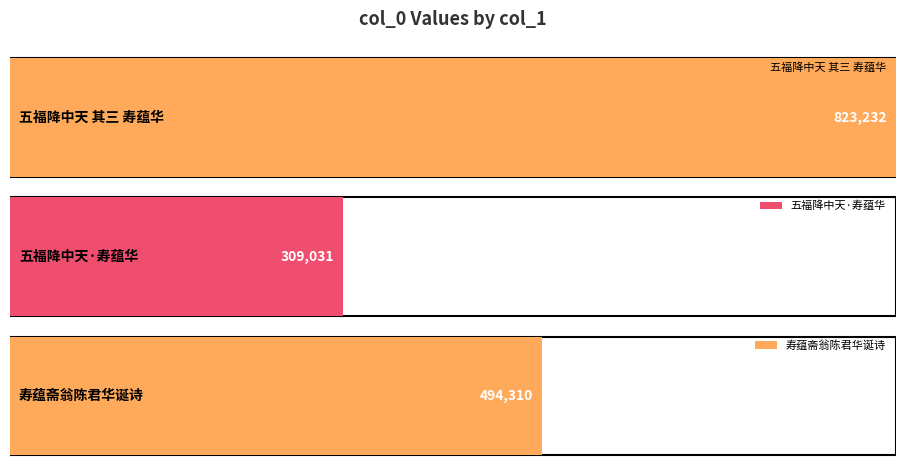

Rank the categories by value from highest to lowest.

五福降中天 其三 寿蕴华, 寿蕴斋翁陈君华诞诗, 五福降中天·寿蕴华